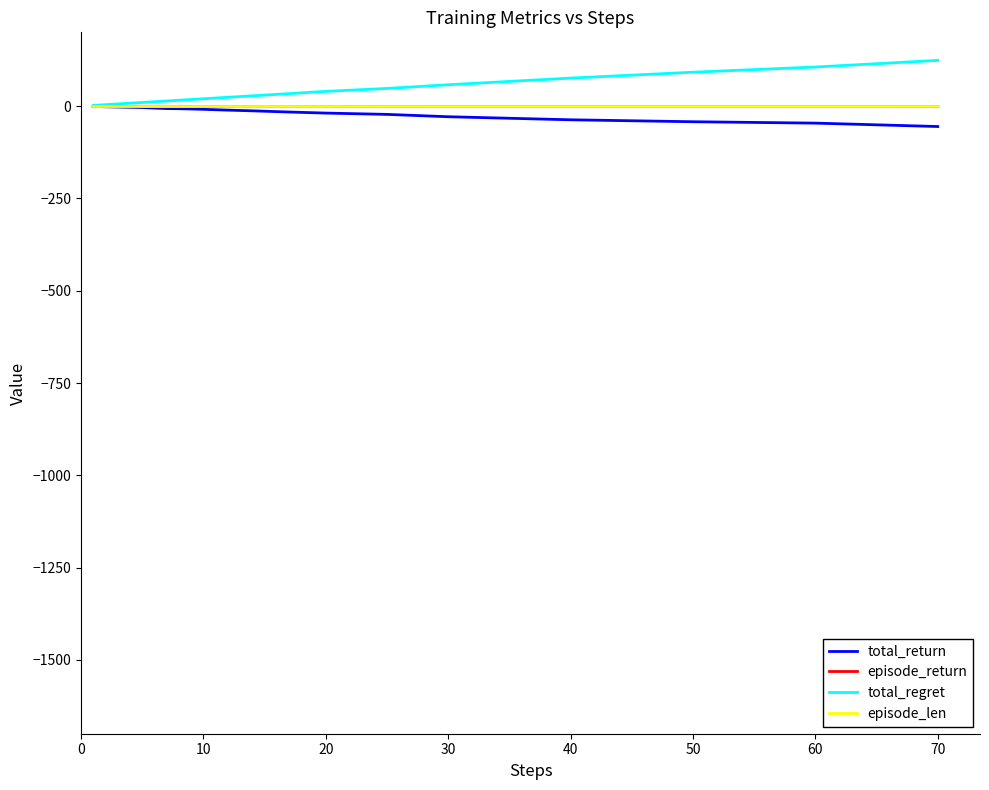

What is the minimum value shown in the chart?

-55.2